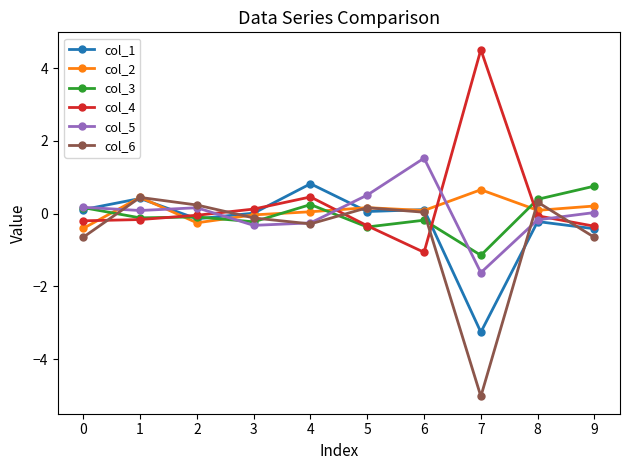

How many distinct data groups are displayed?

6